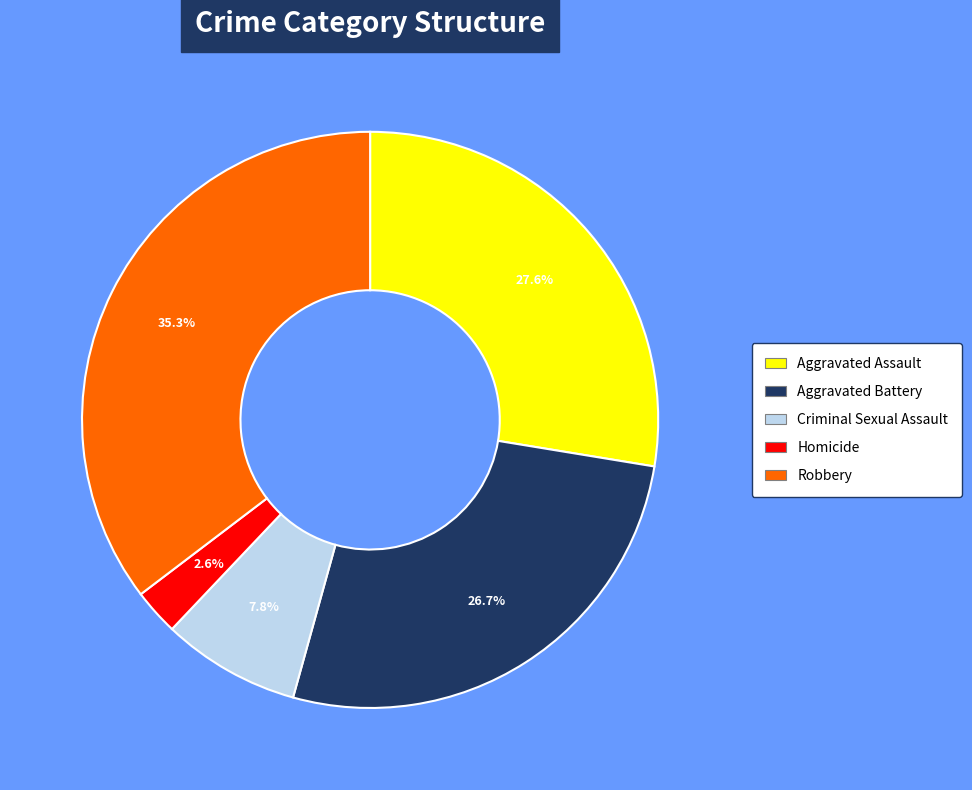

Between Robbery and Aggravated Assault, which is larger?

Robbery